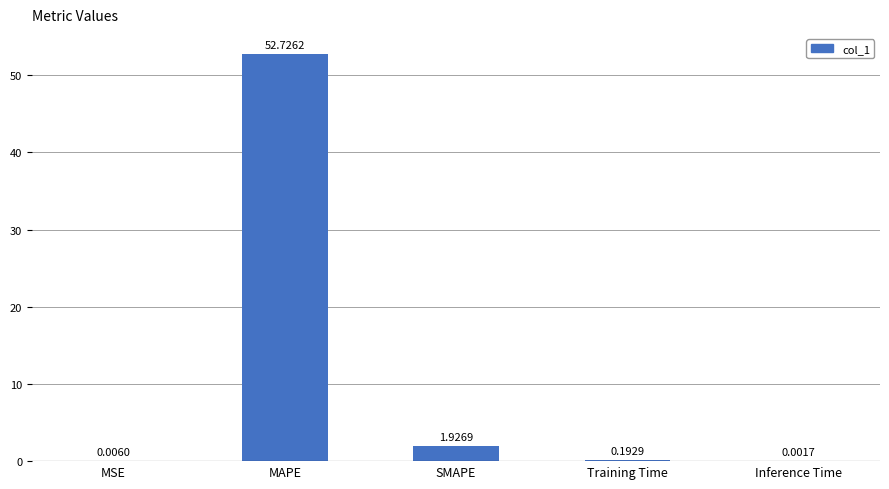

Which category has the highest value across all series?

MAPE